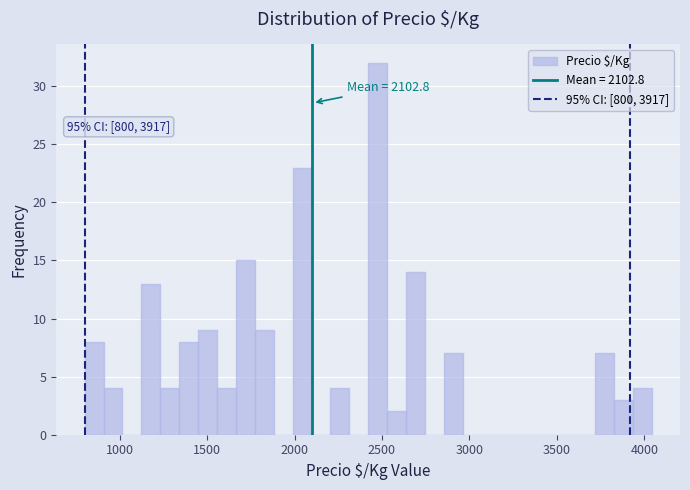

Around what value on the x-axis is the tallest bar? Give the approximate position of its centre, as read against the axis.

2500